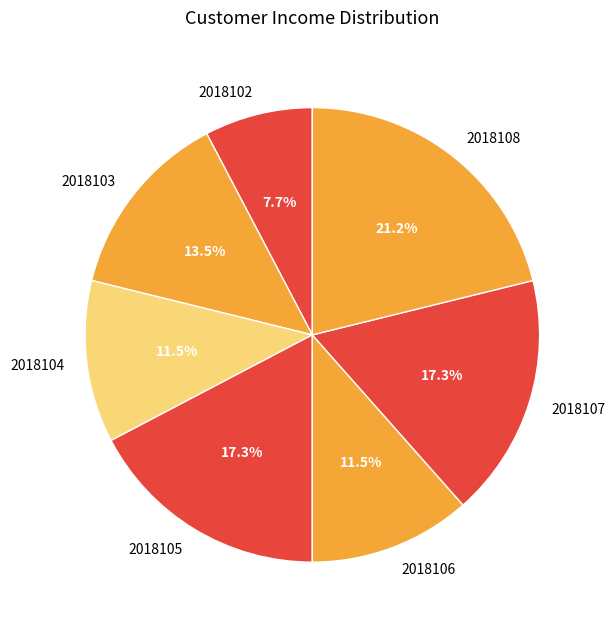

What is the smallest slice in the pie chart?

2018102